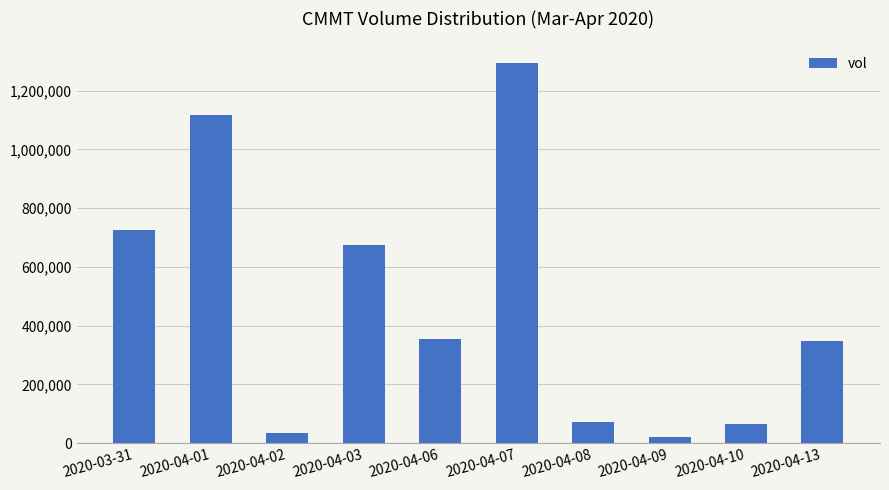

Where does the data first go above 355400?

2020-03-31